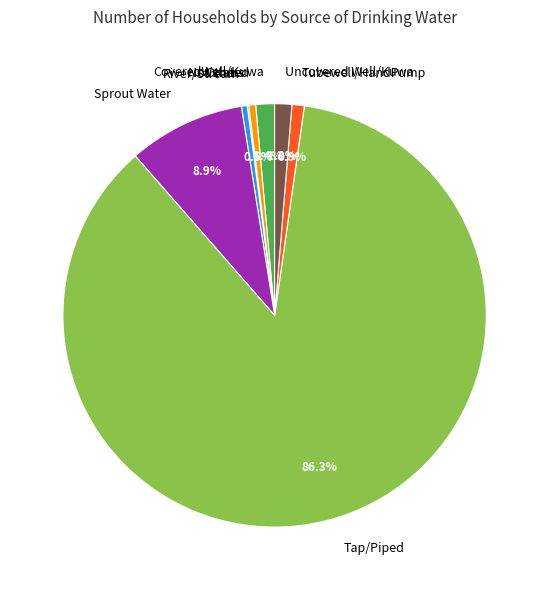

Which slice is the largest?

Tap/Piped